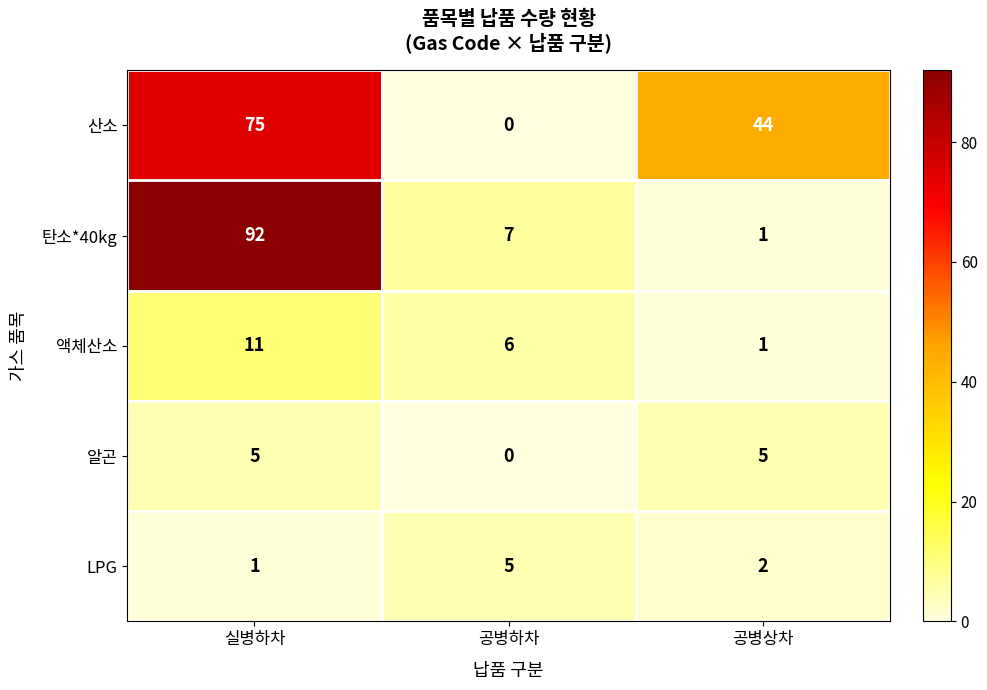

The LPG series shows 1 at 실병하차. True or false?

True